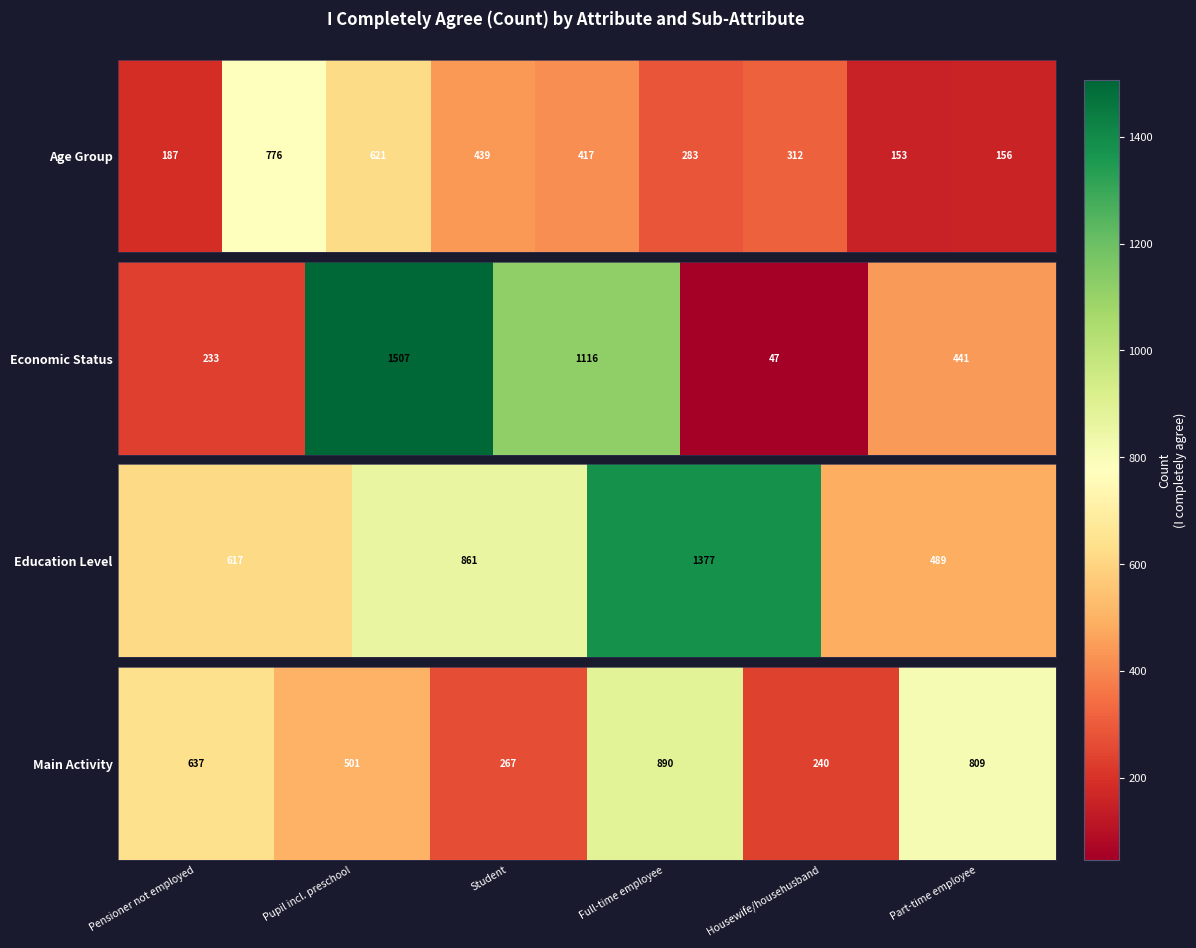

Is it true that the value at Student is 182?

False